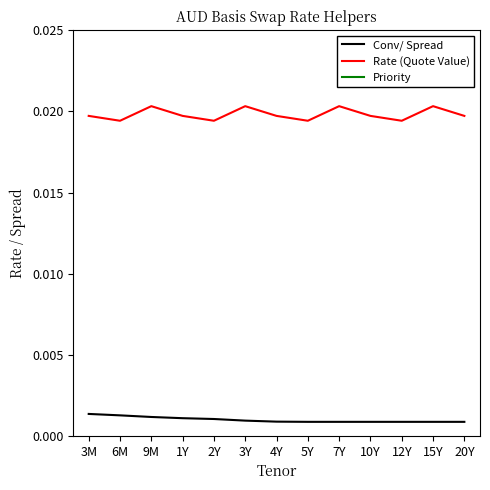

At how many categories does at least one series exceed 7?

13